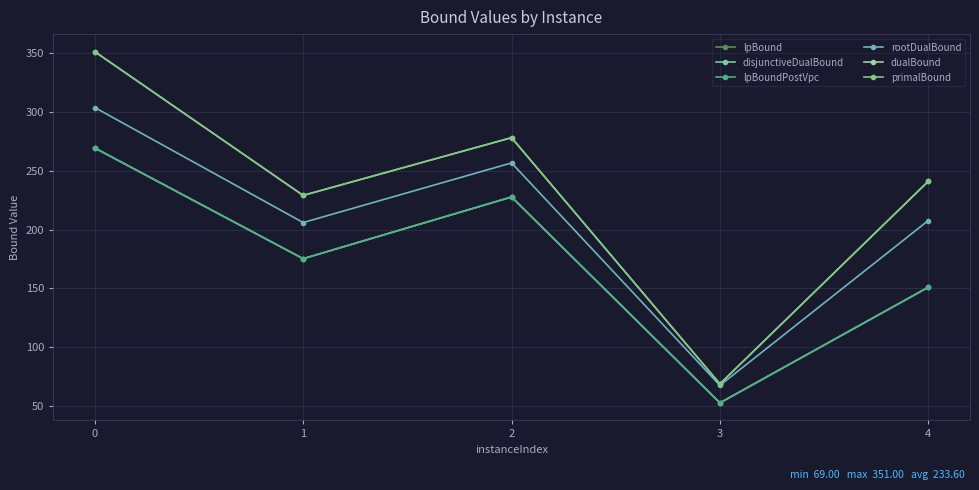

Does the chart have visible grid lines?

Yes